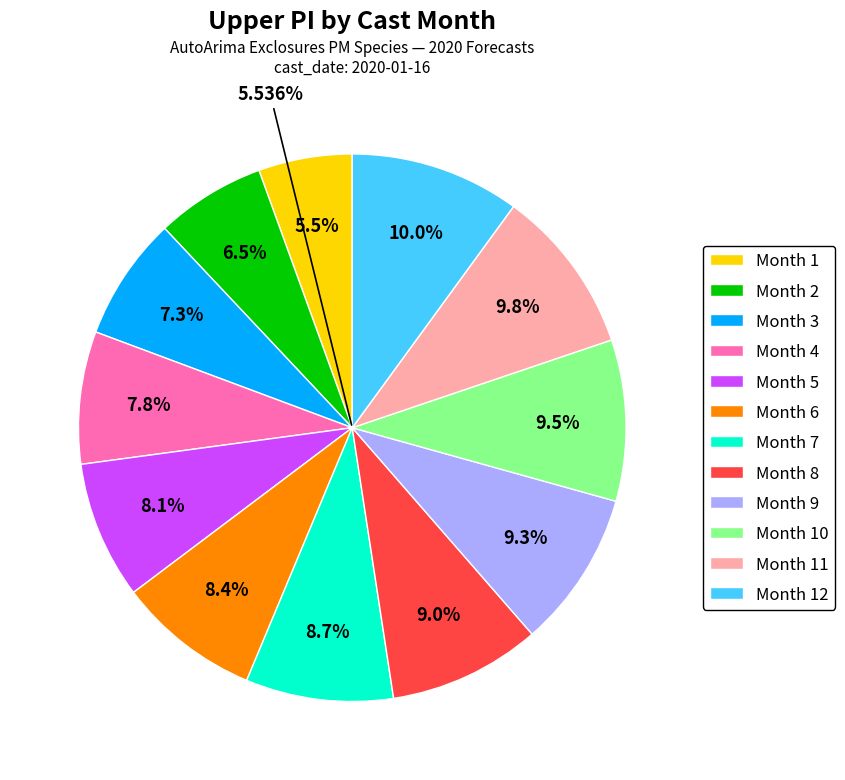

The 5 slice represents 1% of the pie. True or false?

False